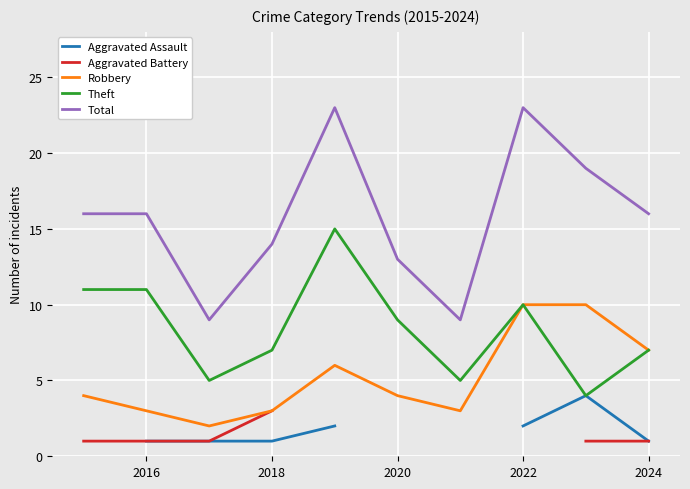

How many values in the Aggravated Assault series are below 2?

4